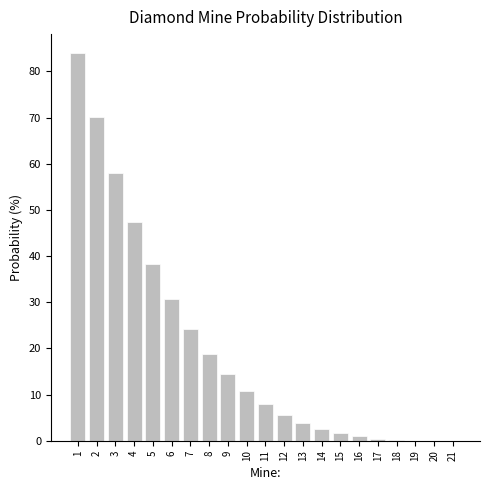

Where is the data nearest to the value 41?

5